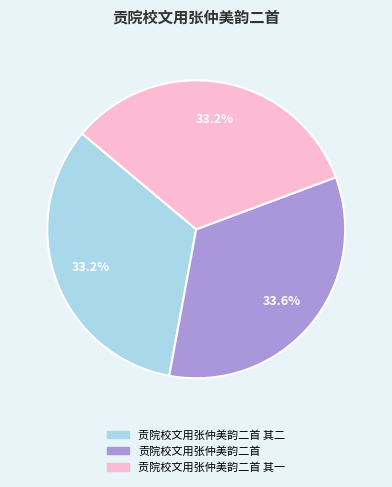

What percentage do 贡院校文用张仲美韵二首 其一 and 贡院校文用张仲美韵二首 其二 together represent?

66.4%